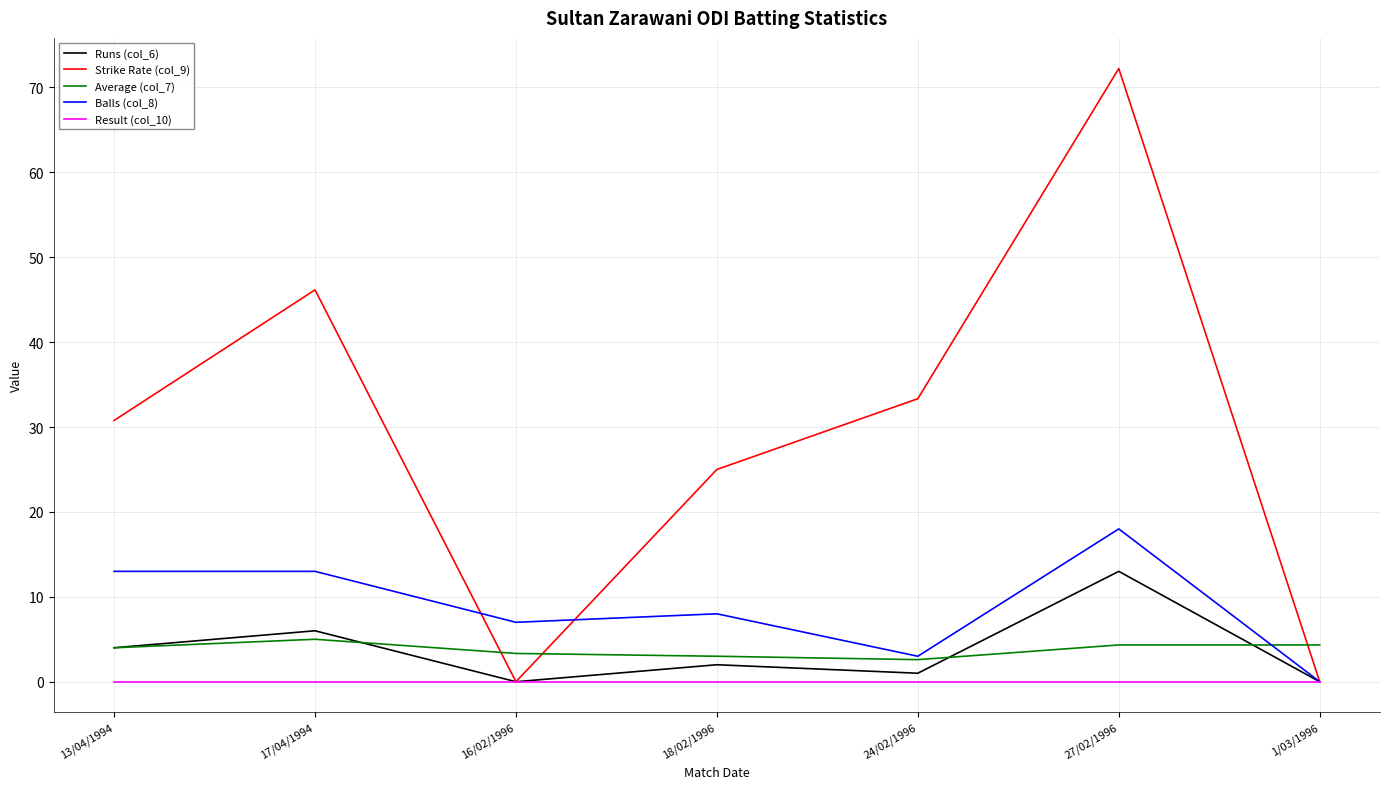

At how many categories does at least one series exceed 6?

6